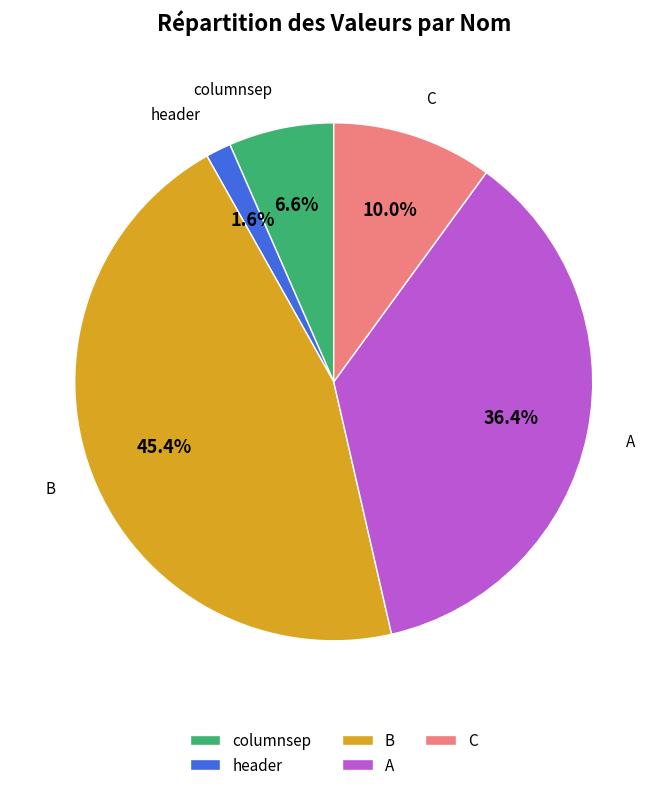

Combined, what portion of the pie is A and B?

81.8%